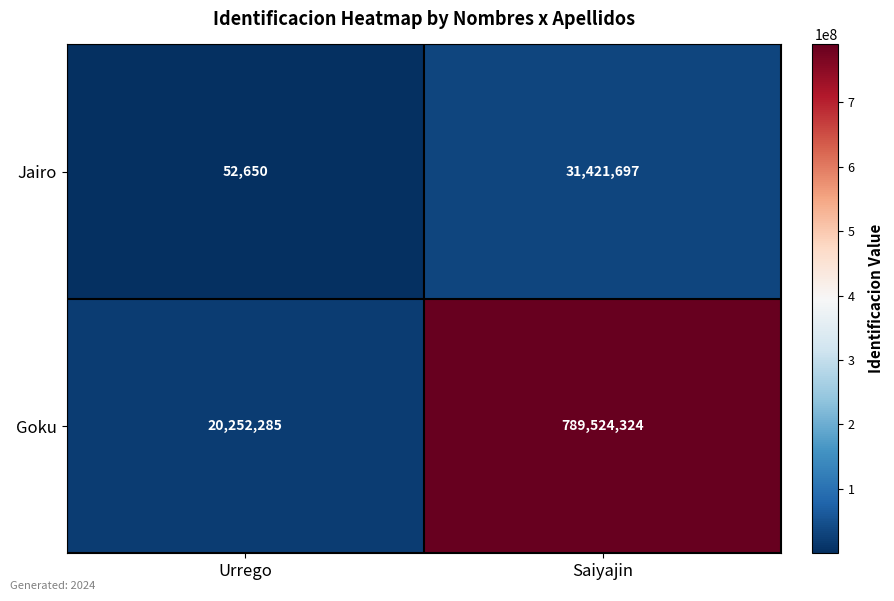

Which series changed the most between Urrego and Saiyajin?

Goku